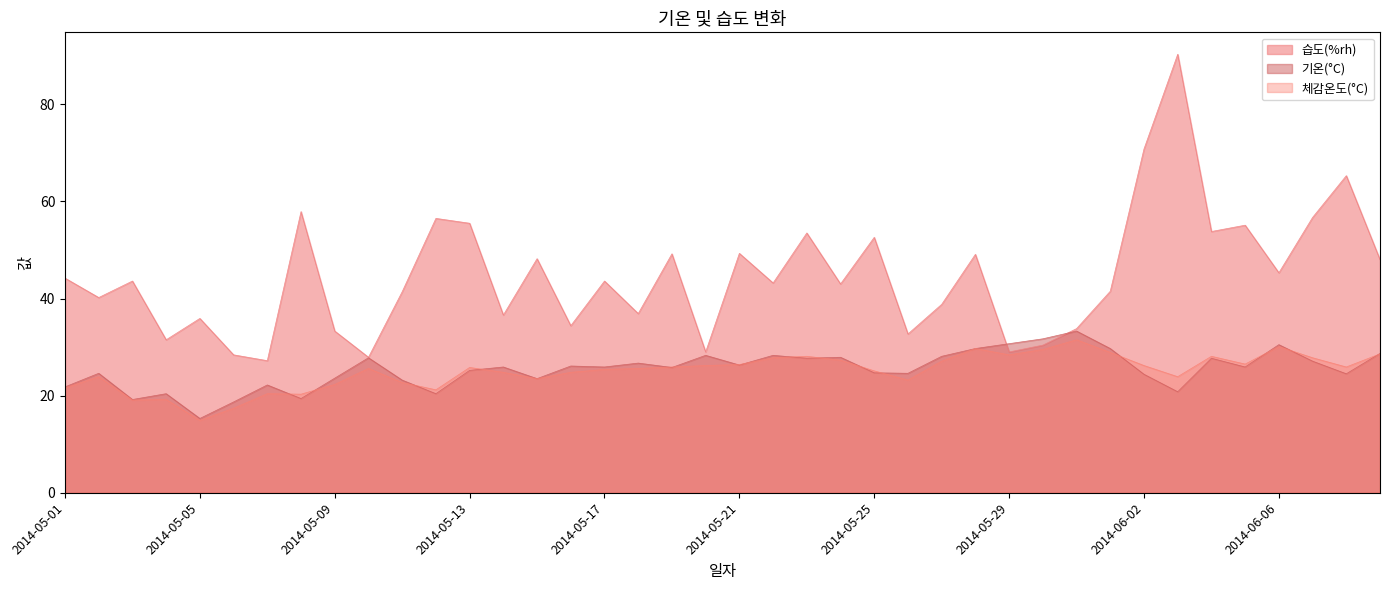

Which series has the largest total across all categories?

습도(%rh)